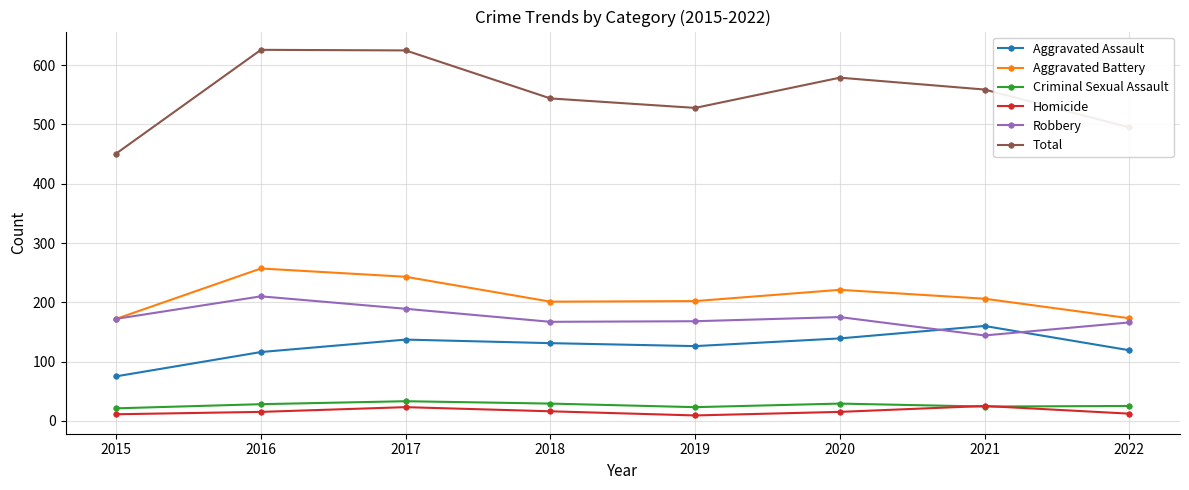

What is the difference between the highest and lowest values at 2017?

602